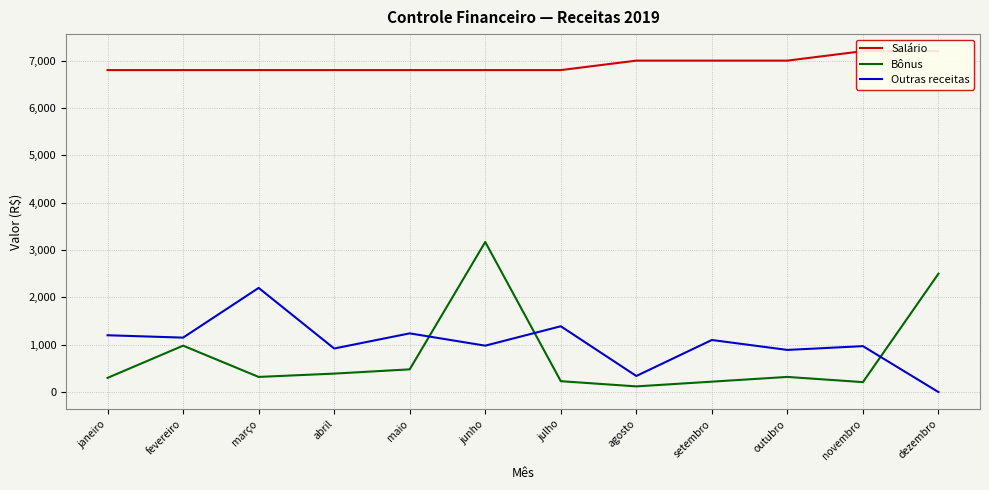

How many categories are shown in the chart?

12